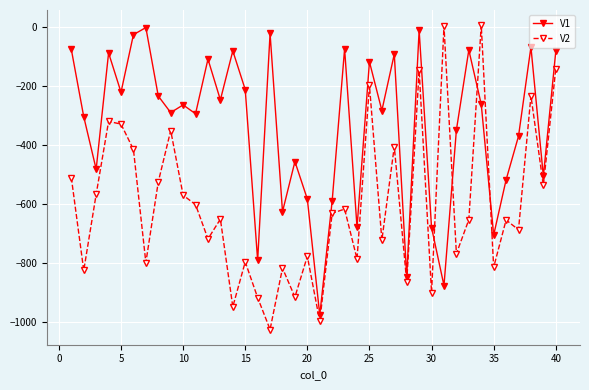

Which series has the largest range (max minus min)?

V2